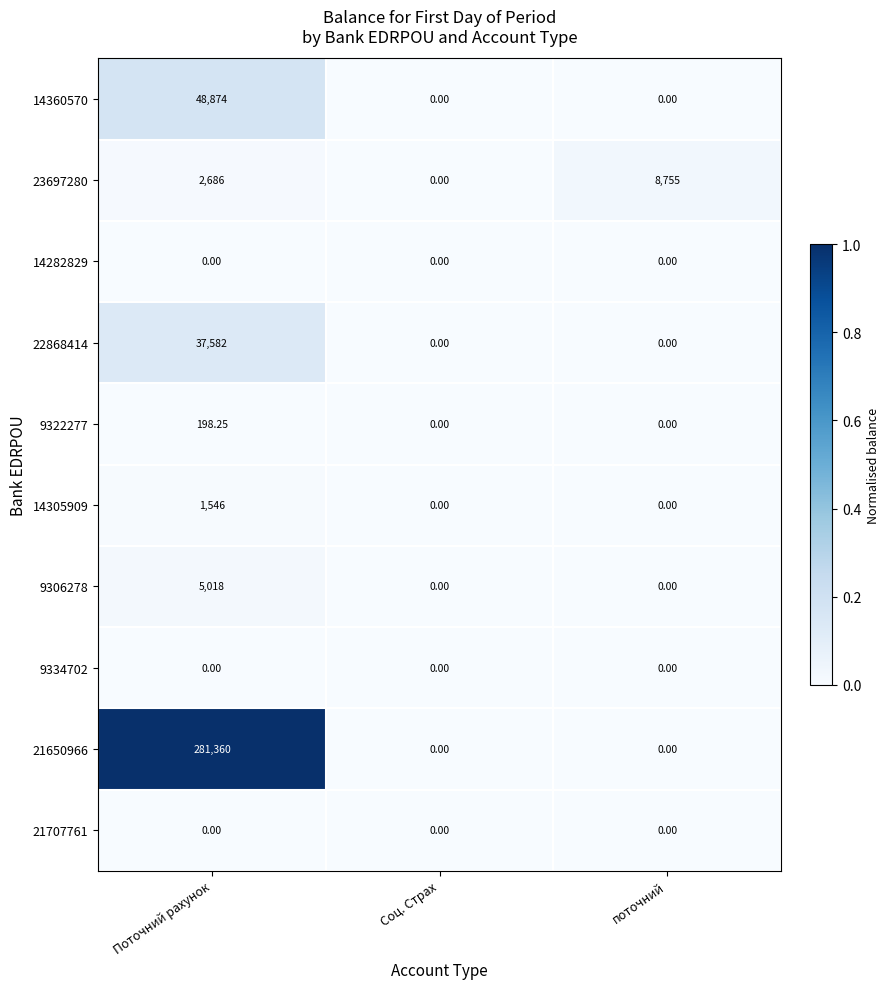

Which category has the highest value in the 22868414 series?

Поточний рахунок